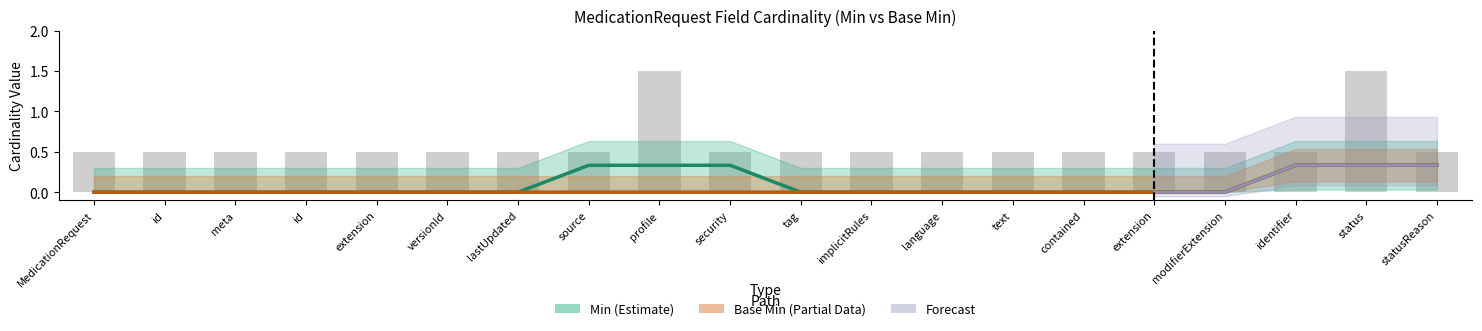

Are the bars horizontal?

No